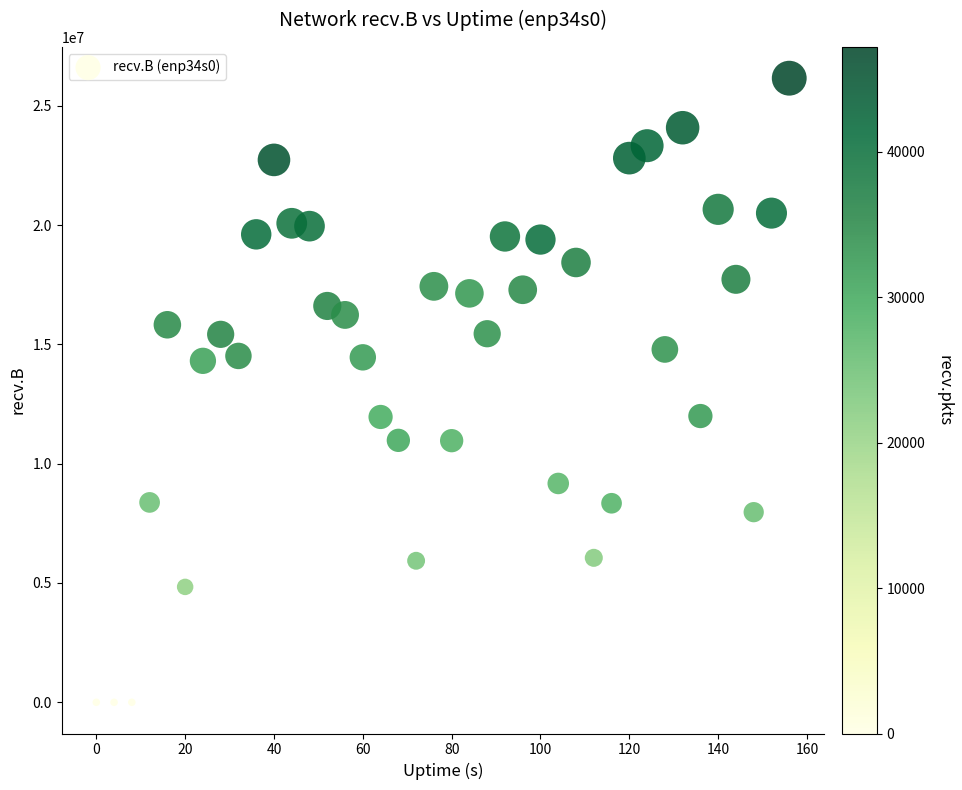

What is the range of X values (max minus min)?

156